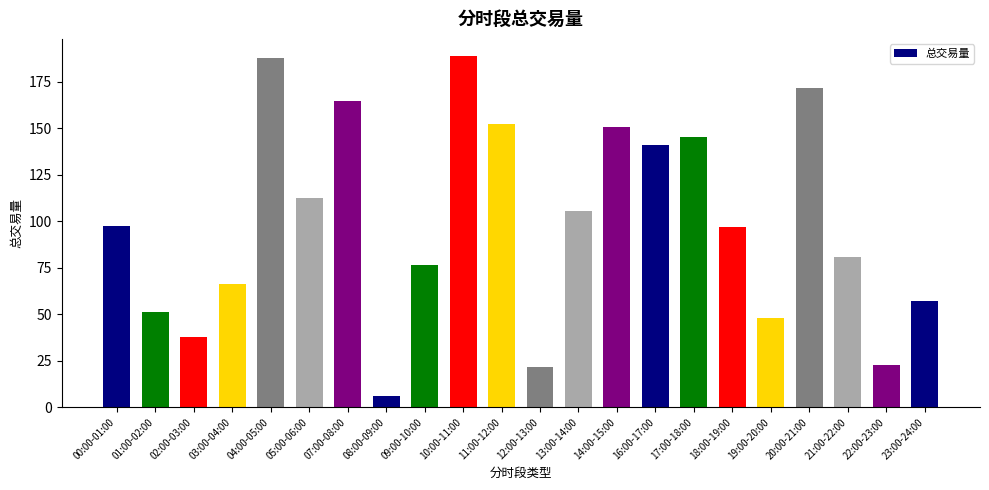

What is the change in value from 13:00-14:00 to 19:00-20:00?

-57.7